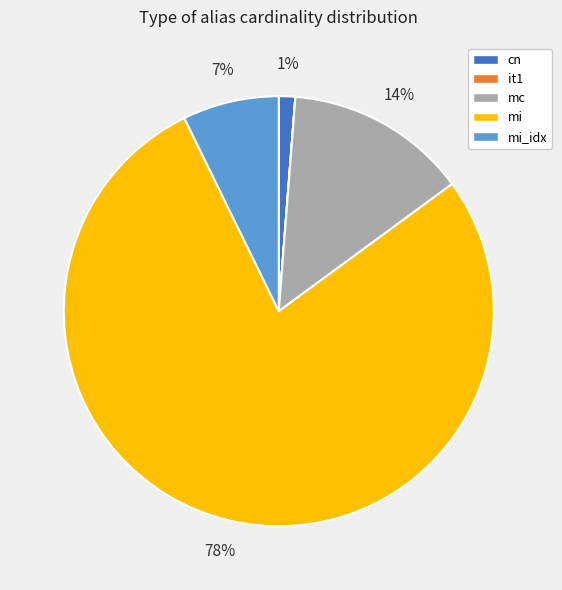

To the nearest percent, what is the difference between the largest and smallest slice percentages?

78%